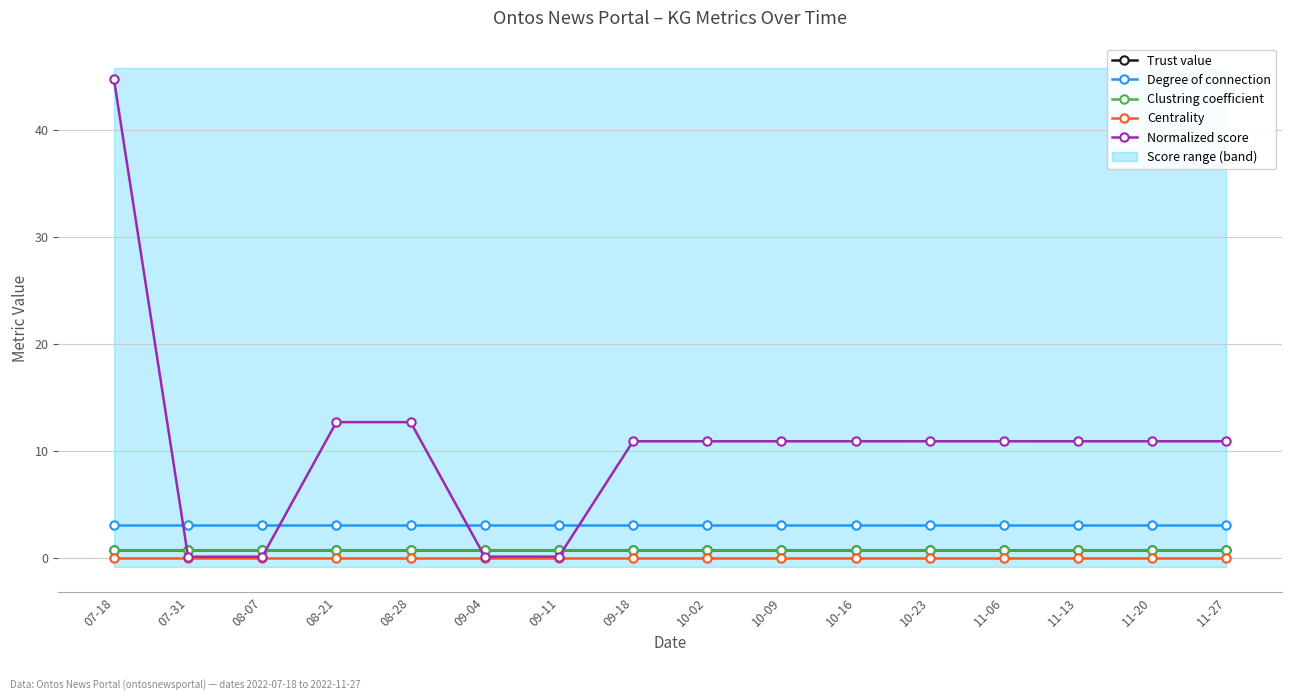

Does the chart display data point markers on the line(s)?

Yes